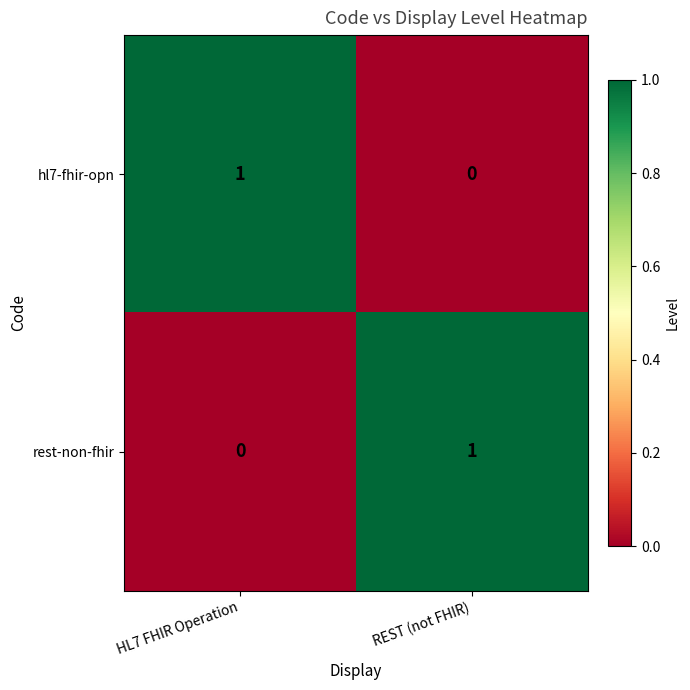

Reading left to right, extract all data points from this chart.

hl7-fhir-opn: 1	0
rest-non-fhir: 0	1